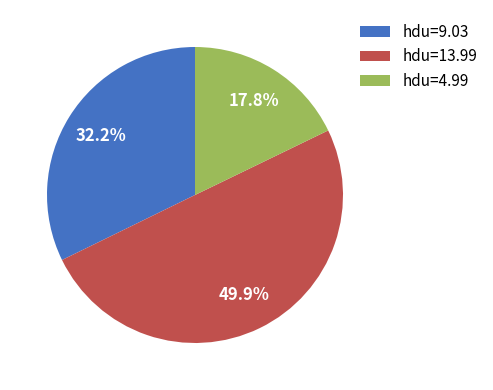

Rank the categories by value from lowest to highest.

hdu=4.99, hdu=9.03, hdu=13.99